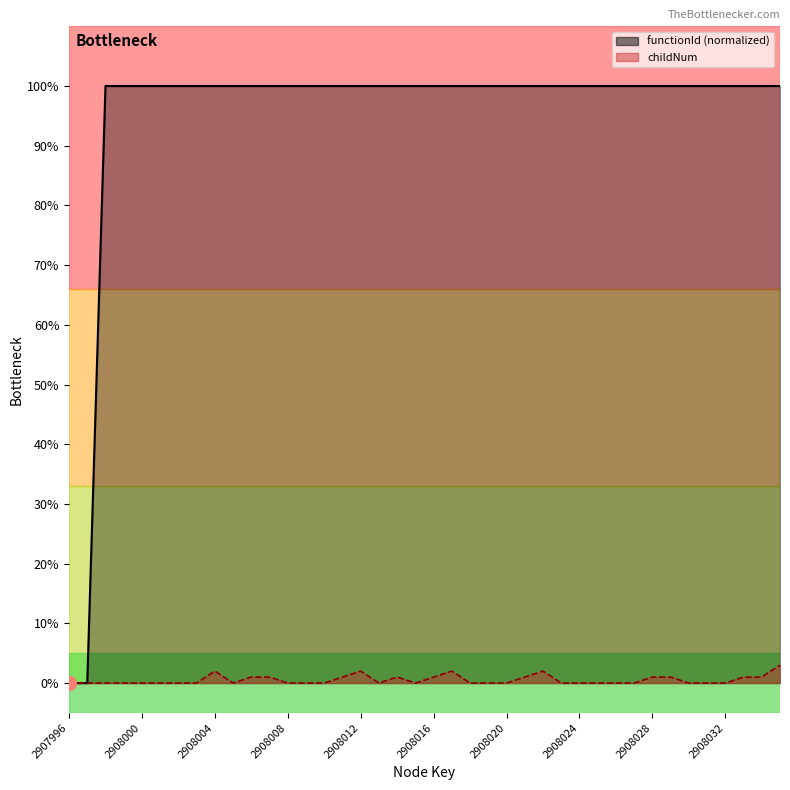

Where is the first local maximum for childNum?

2908004